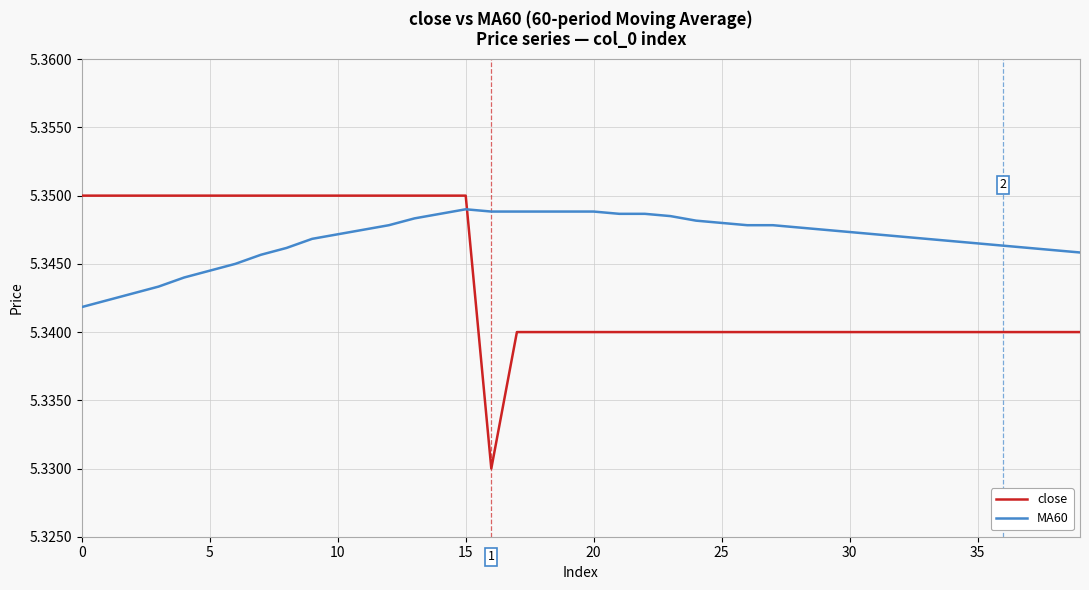

True or false: close and MA60 cross at least once.

True